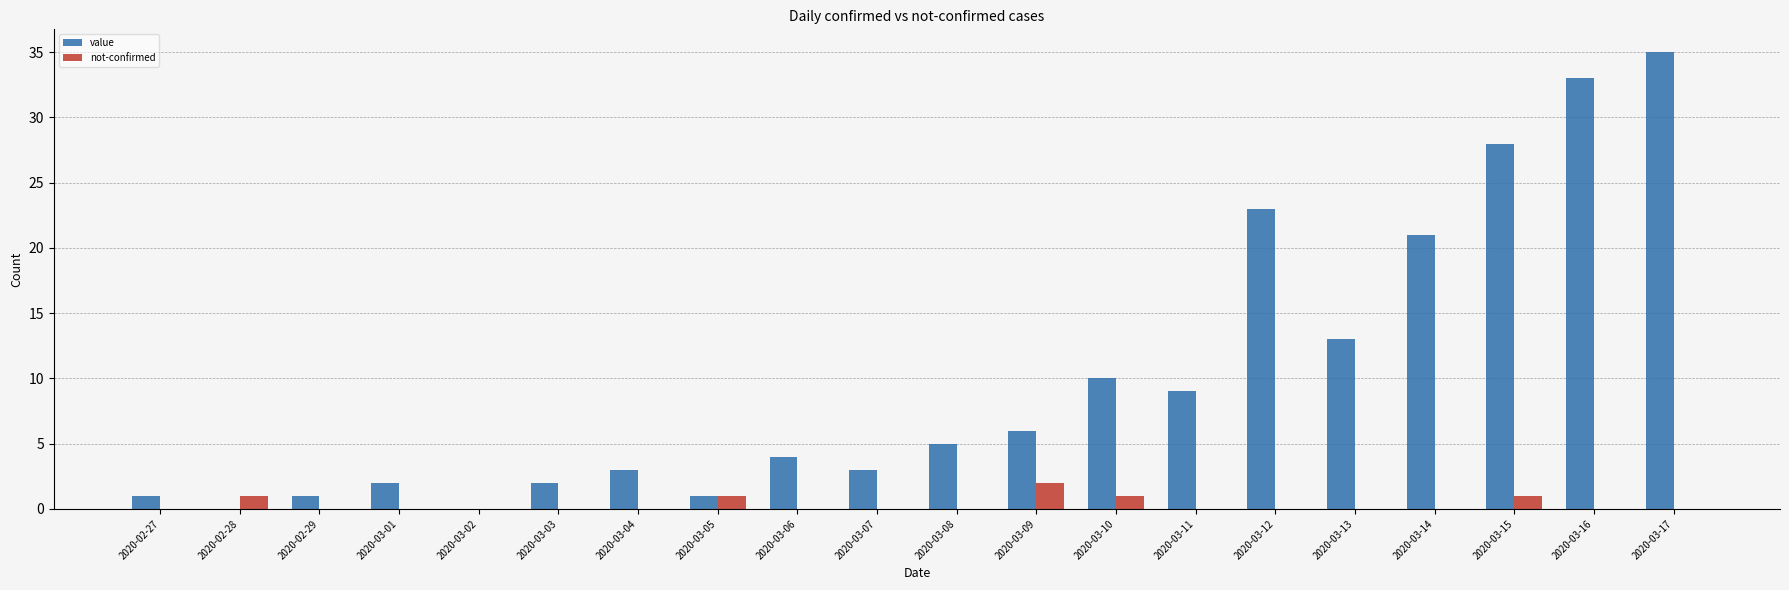

What is the sum of the value values at 2020-03-09 and 2020-03-07?

9